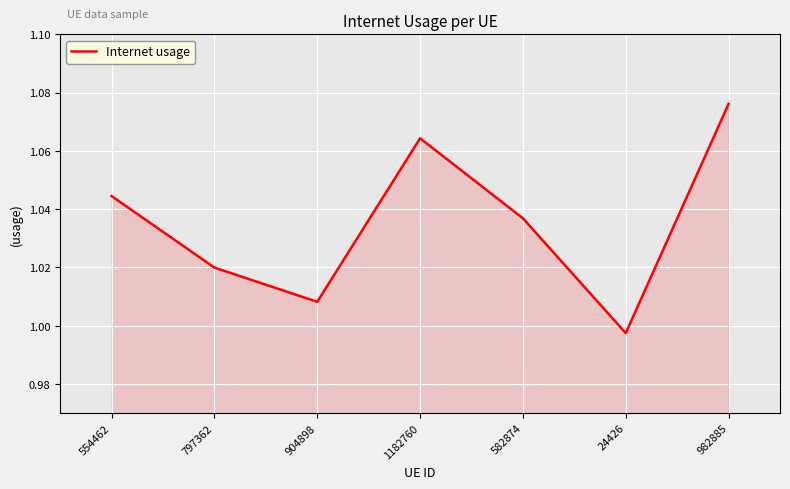

List the labels in order of value, largest first.

982885, 1182760, 554462, 582874, 797362, 904898, 24426